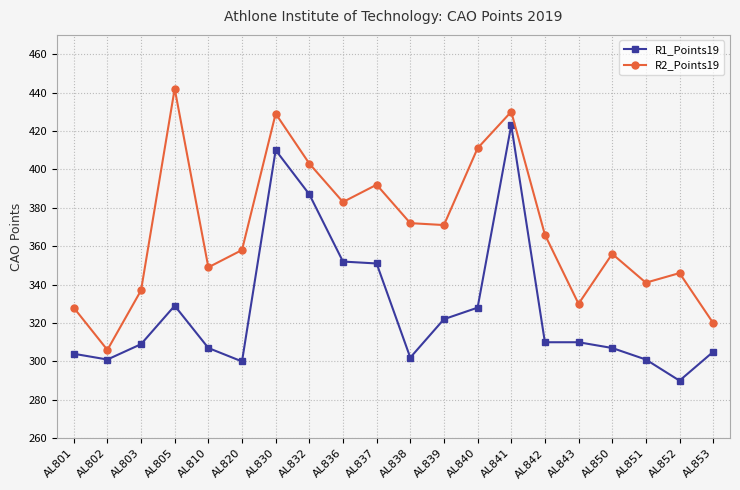

What is the average value of the R1_Points19 series?

327